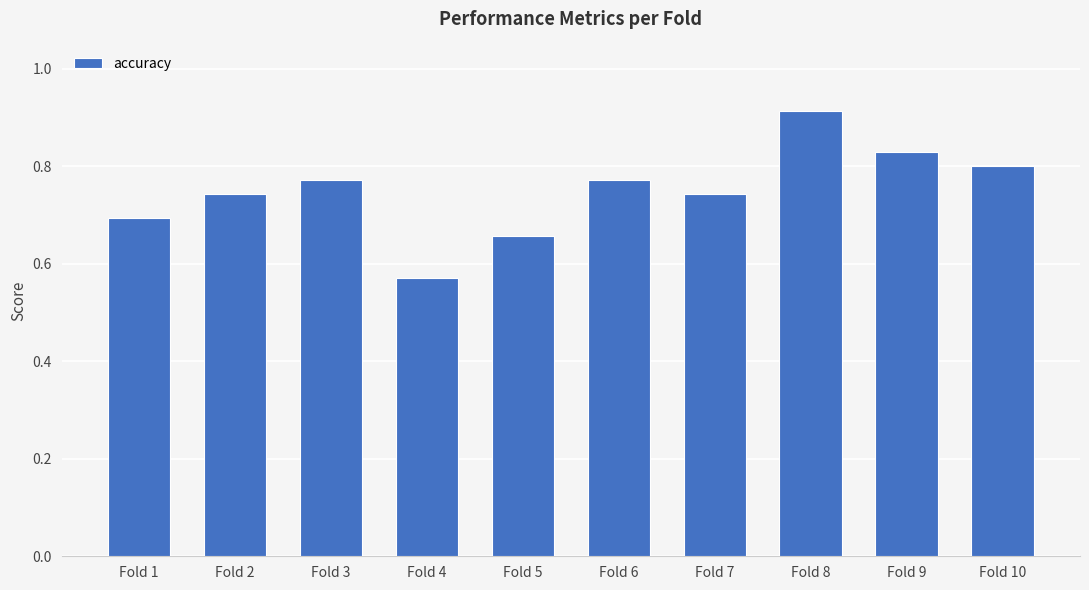

What is the difference between the maximum and minimum values?

0.3